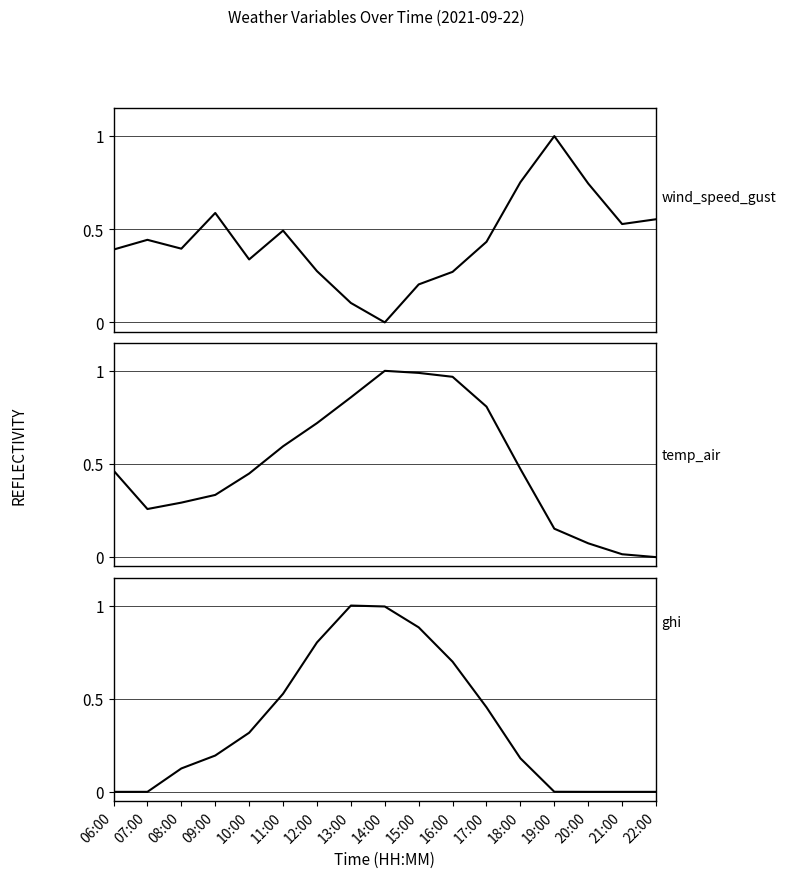

Between 21:00 and 20:00, which is larger?

20:00